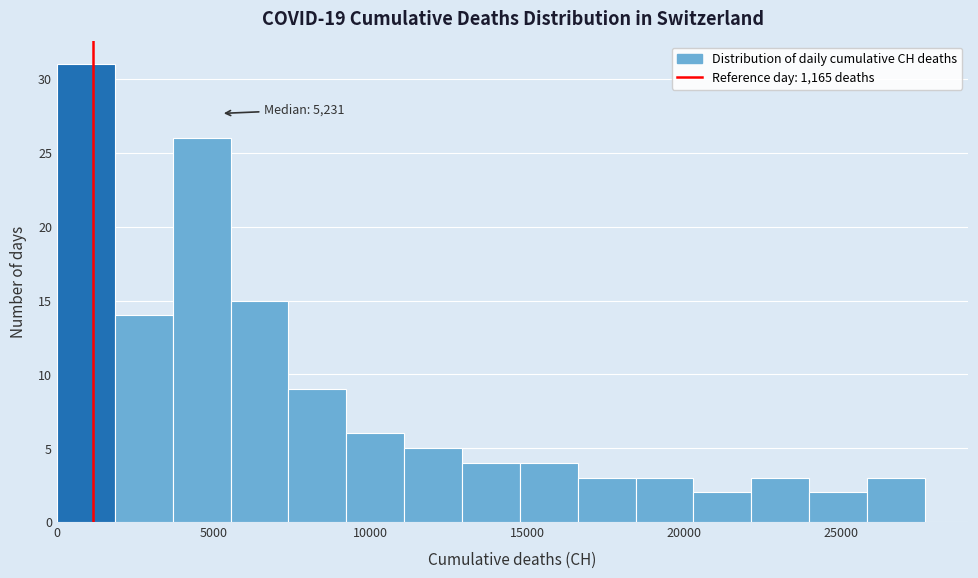

Around what value on the x-axis is the tallest bar? Give the approximate position of its centre, as read against the axis.

1000